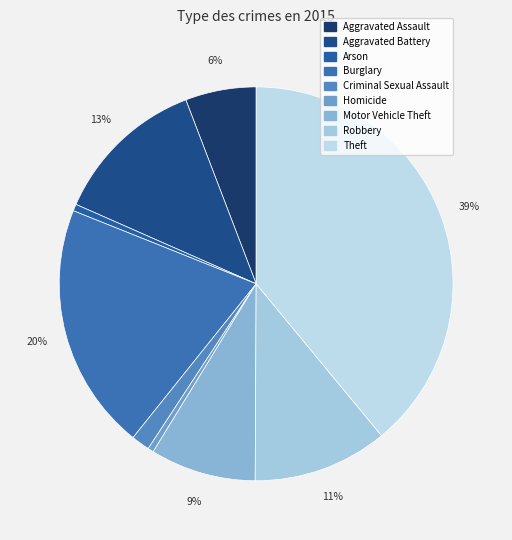

How many slices are in this pie chart?

9